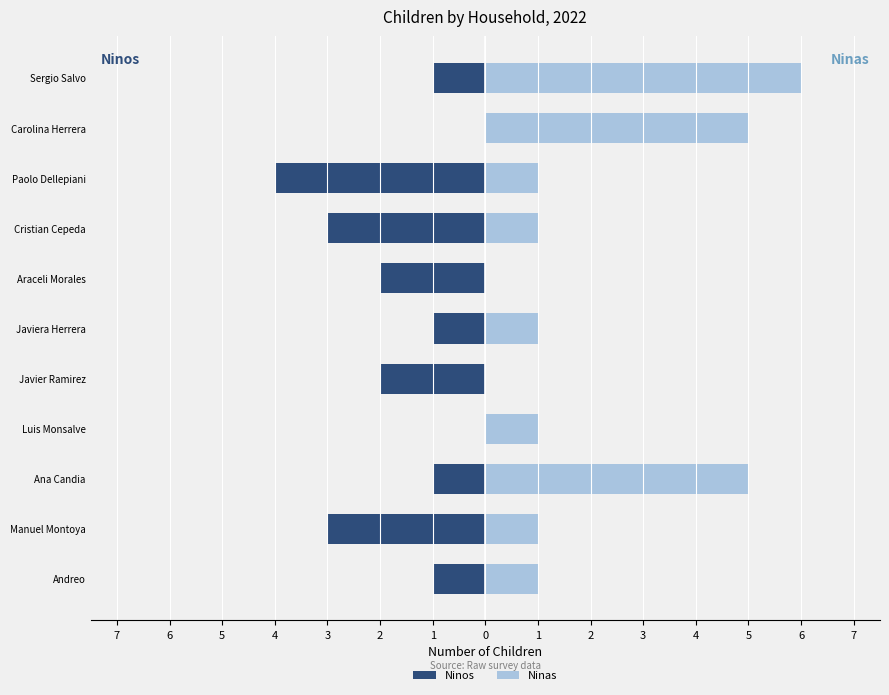

Is it true that Ninas equals 3 at Carolina Herrera?

False